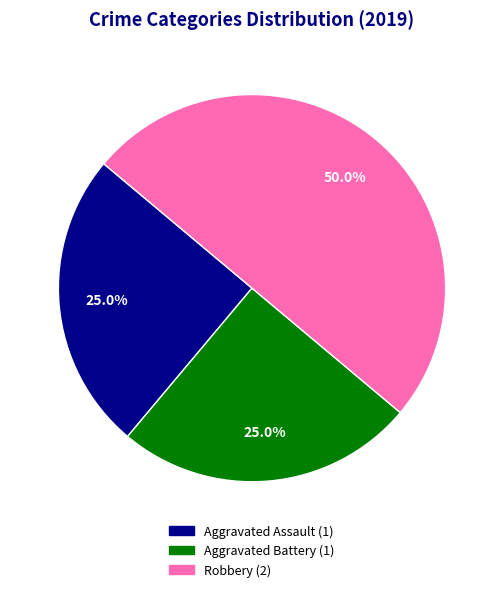

Is it true that Aggravated Assault is 25% of the pie?

True